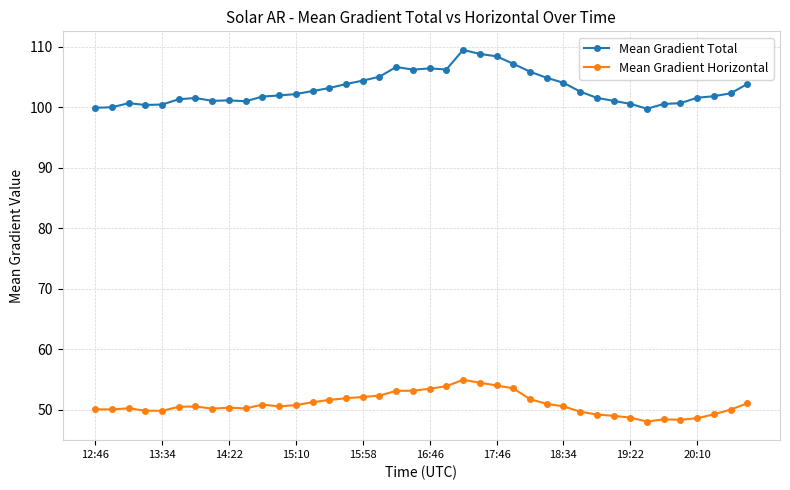

How many lines are shown in the chart?

2